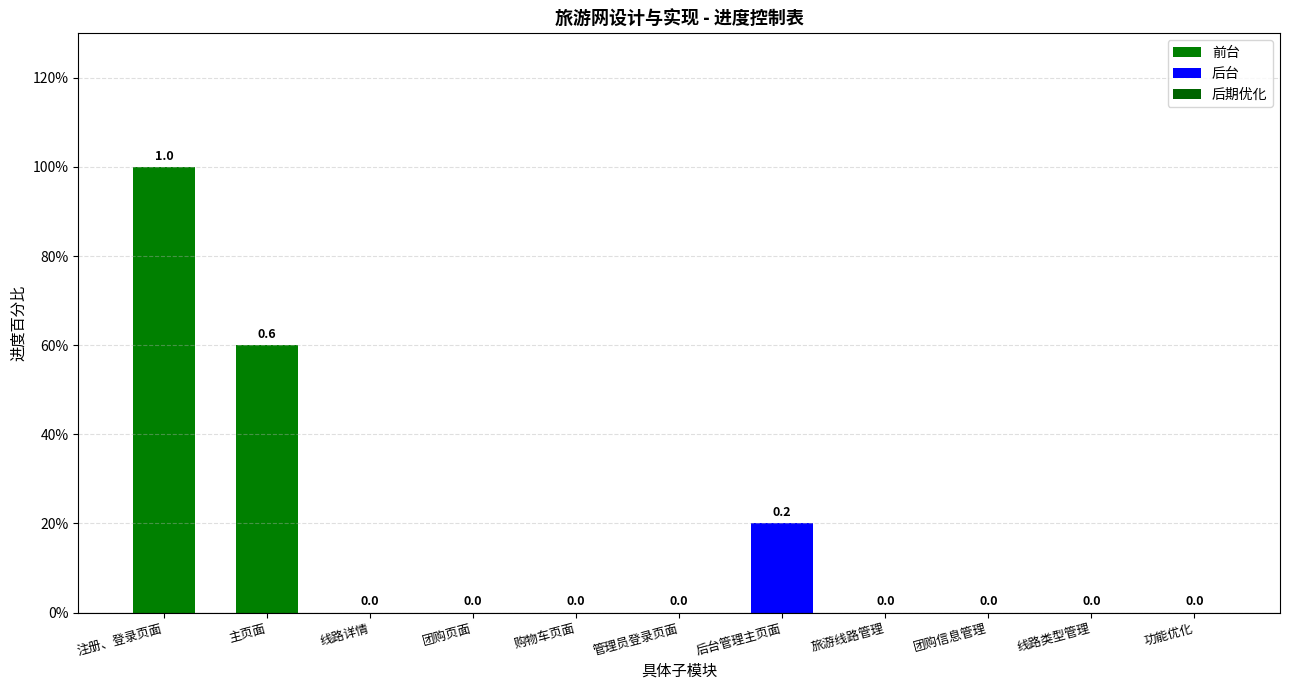

How many data points are above 0?

3